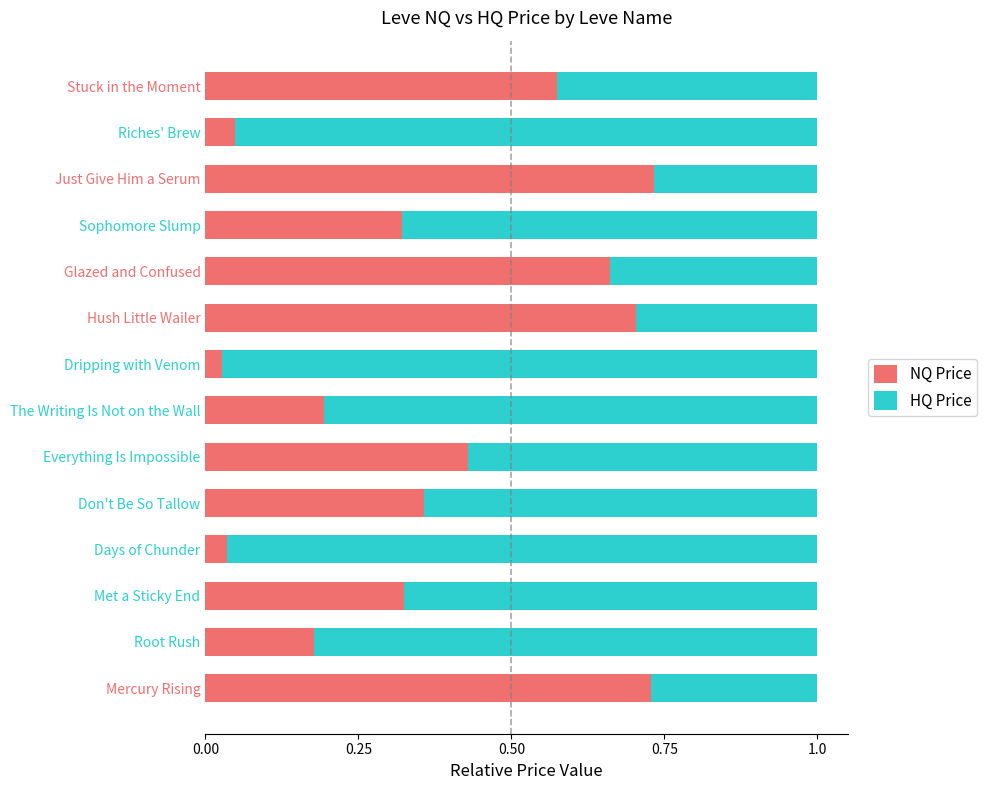

Is it true that NQ Price equals 0.9 at Stuck in the Moment?

False